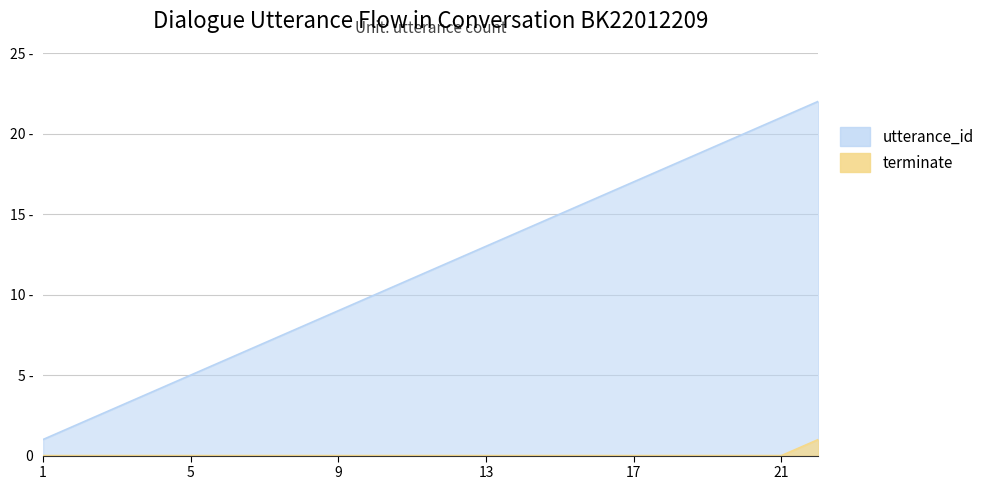

Rank the series by their average value, from lowest to highest.

terminate, utterance_id